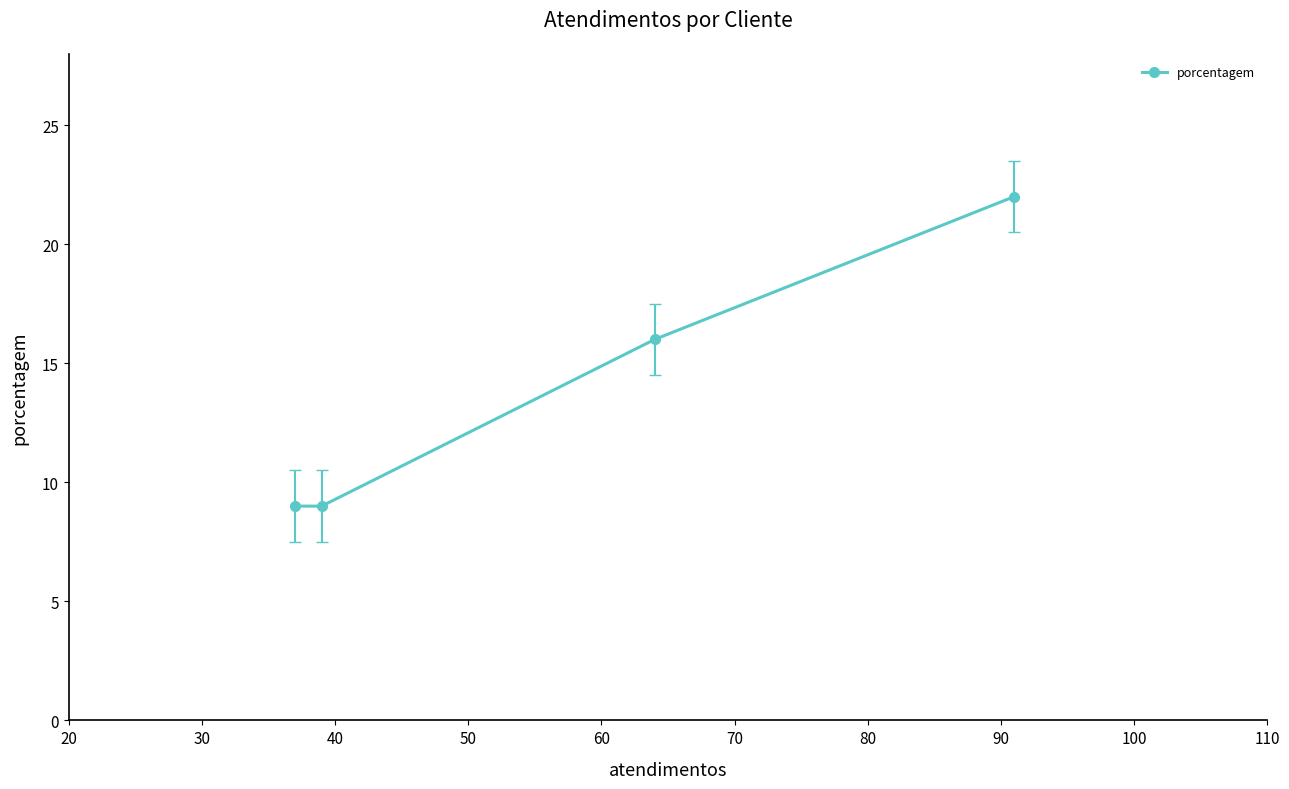

What is the difference between the maximum and second lowest values?

13